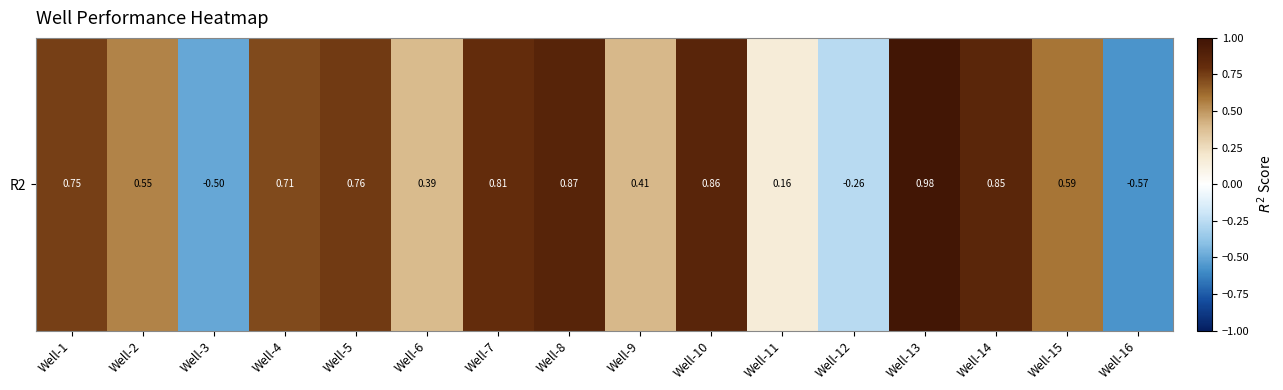

How many data points are less than 0?

3